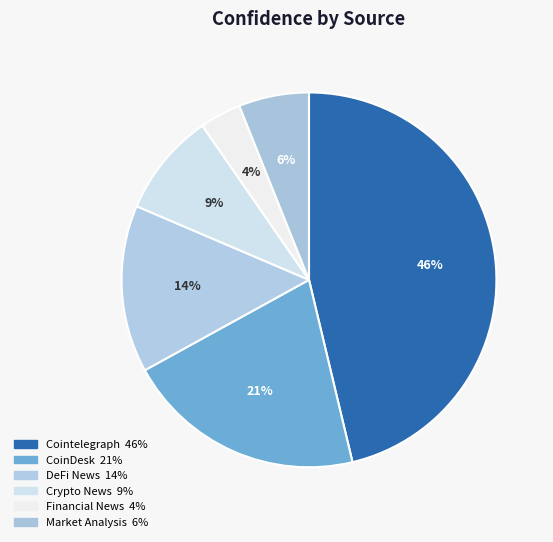

How many slices are in this pie chart?

6